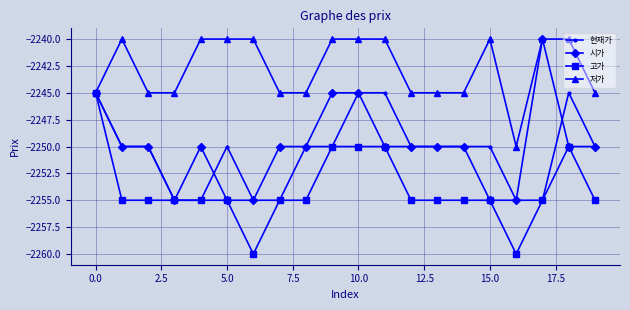

Which series has the largest total across all categories?

저가